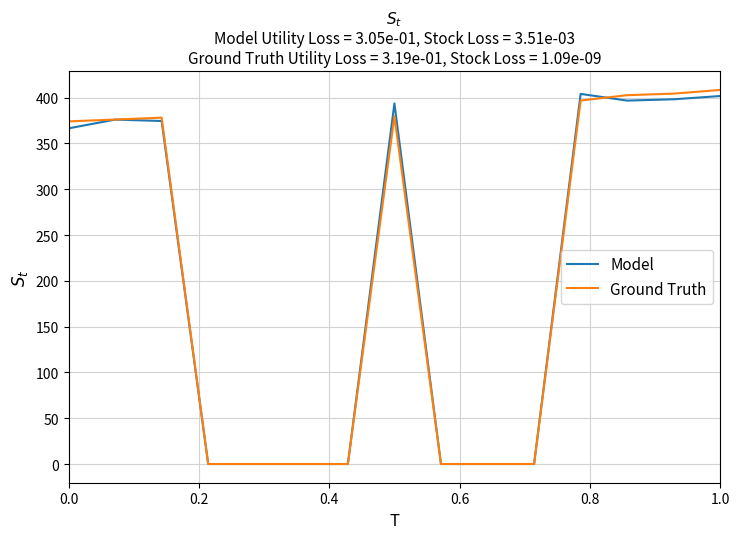

True or false: Ground Truth and Model cross at least once.

True